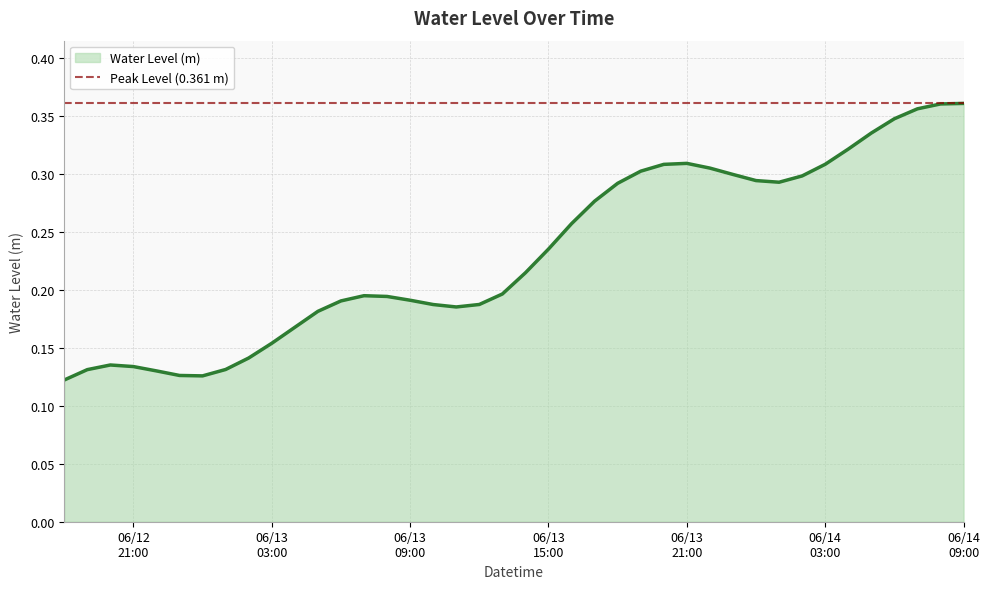

What position from the right is 2024-06-14 08:00:00?

2